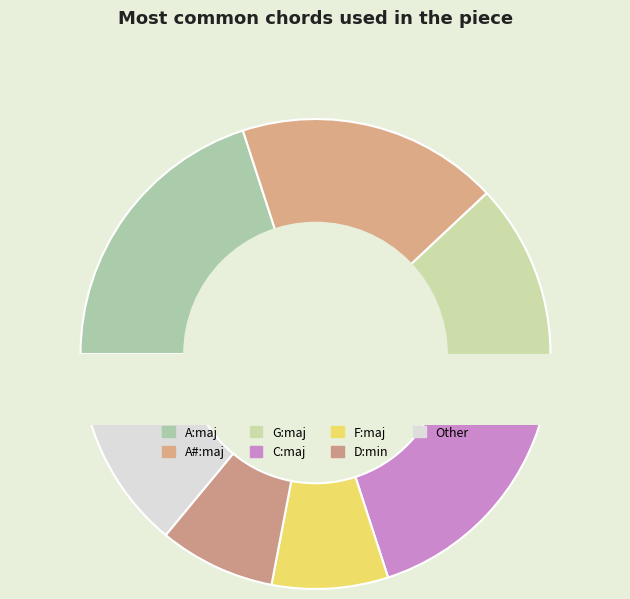

Is the sum of C:maj and A:maj greater than half?

No